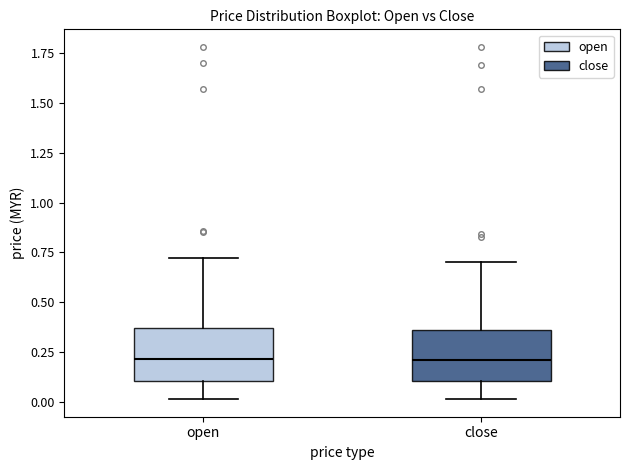

Reading left to right, read every box against the y-axis: the position of its median line, the range the box covers, and the ends of its whiskers. The values are not printed on the chart, so give them approximately, as read against the axis.

open: median 0.20, box 0.10 to 0.35, whiskers 0.00 to 0.70
close: median 0.20, box 0.10 to 0.35, whiskers 0.00 to 0.70